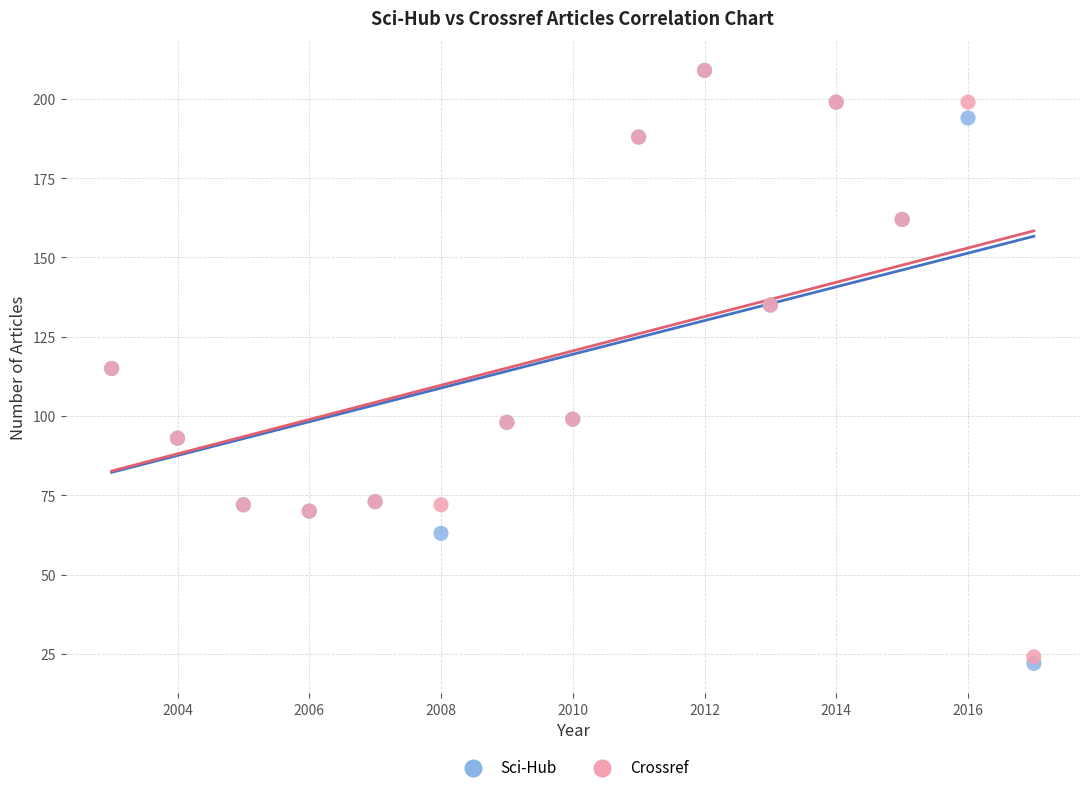

Which series has the widest spread of Y values?

Sci-Hub